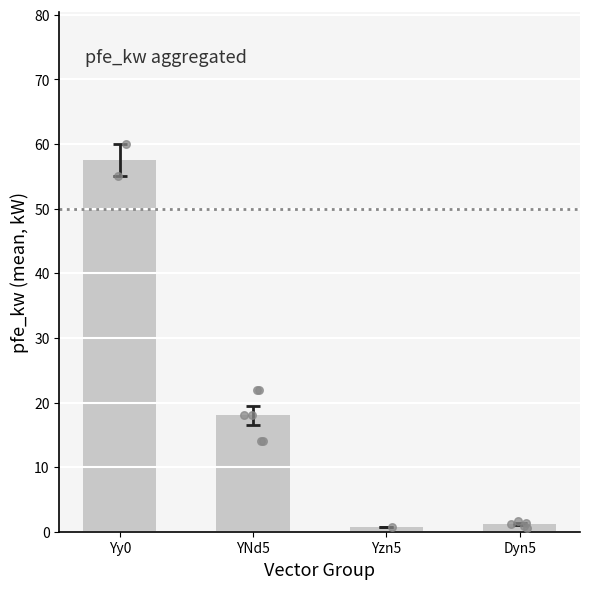

Which series contains the highest Y value?

pfe_kw